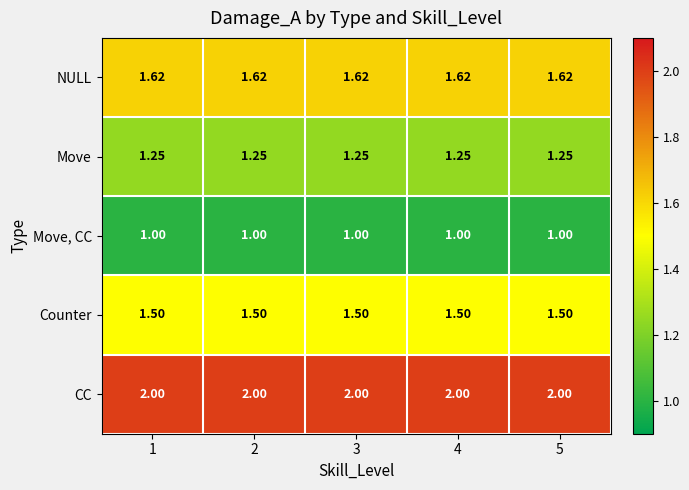

Rank the series at 3 from highest to lowest value.

CC, NULL, Counter, Move, Move, CC